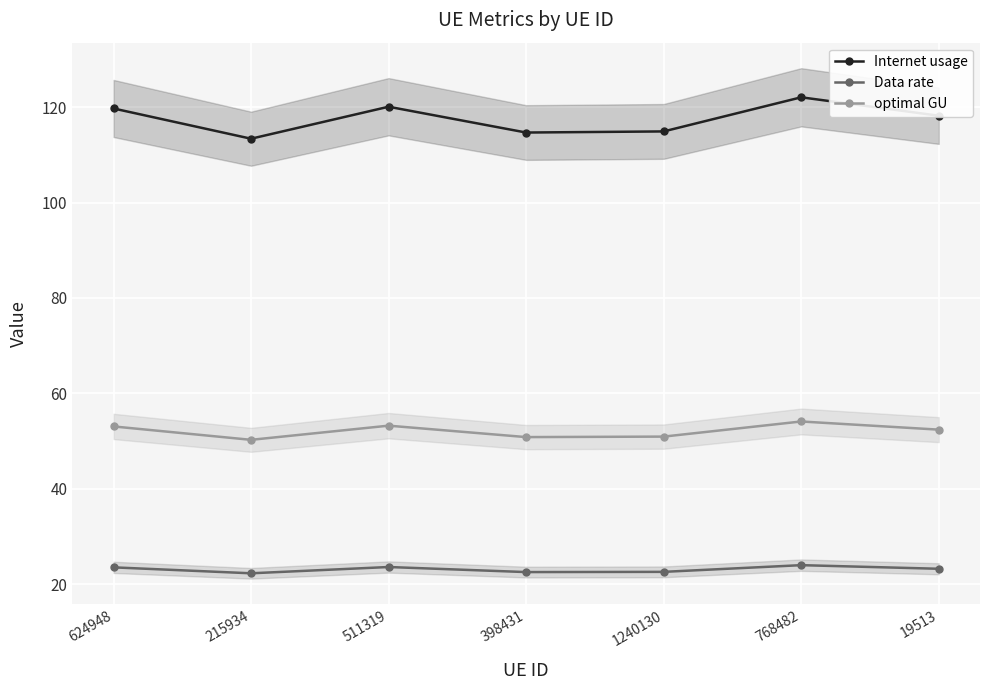

Is it true that optimal GU equals 53.2 at 511319?

True